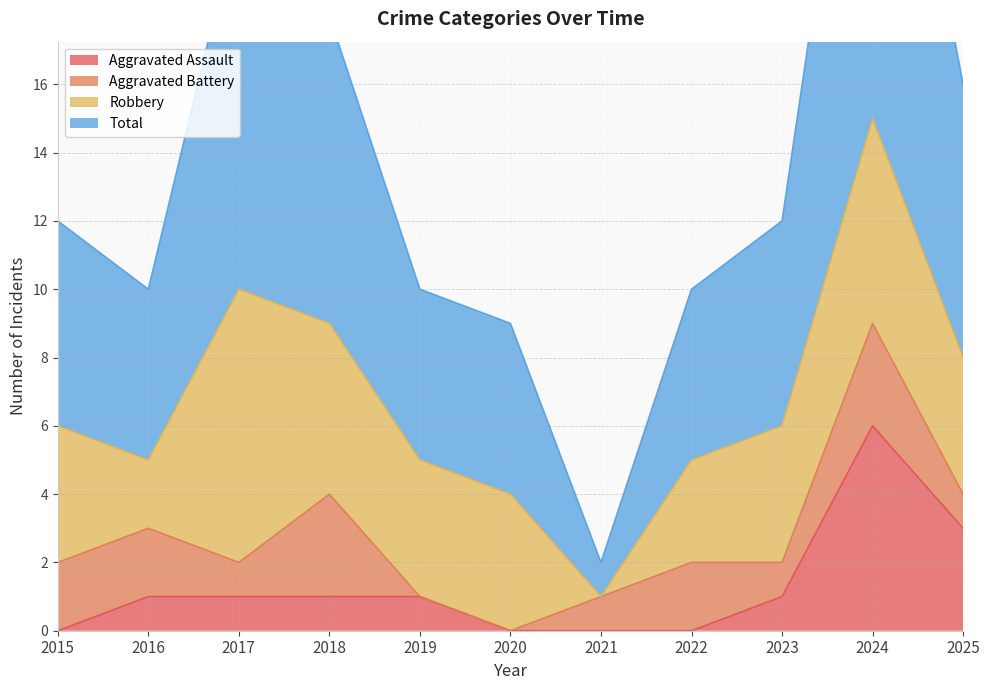

Is it true that Aggravated Assault equals 3 at 2025?

True